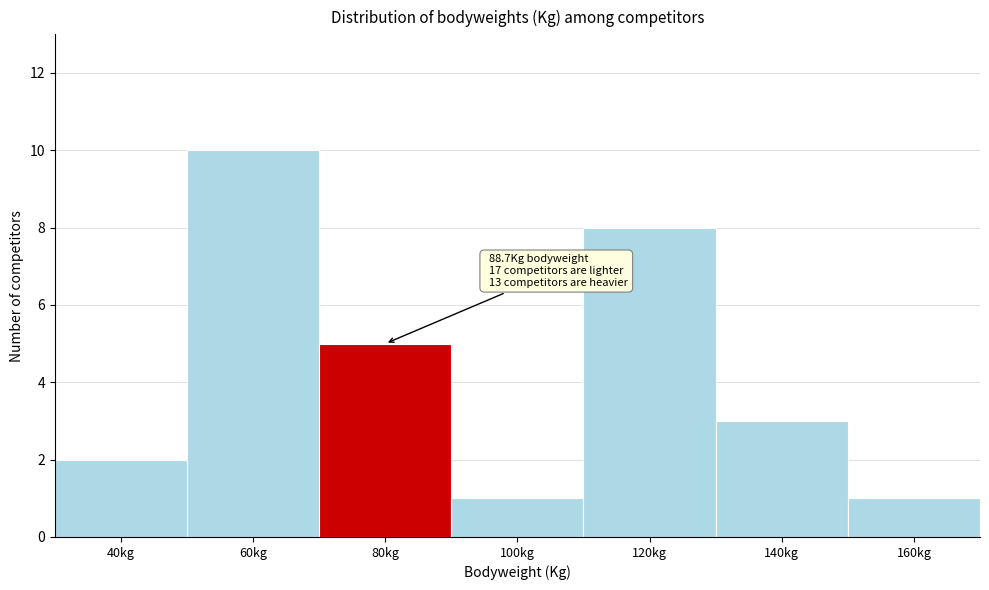

Reading left to right, what are all the values shown in this chart?

40kg=2	60kg=10	80kg=5	100kg=1	120kg=8	140kg=3	160kg=1